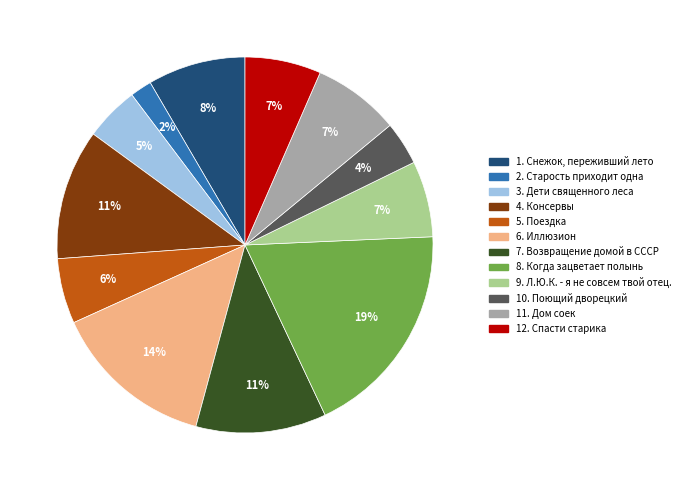

To the nearest percent, what is the difference between the largest and smallest slice percentages?

17%